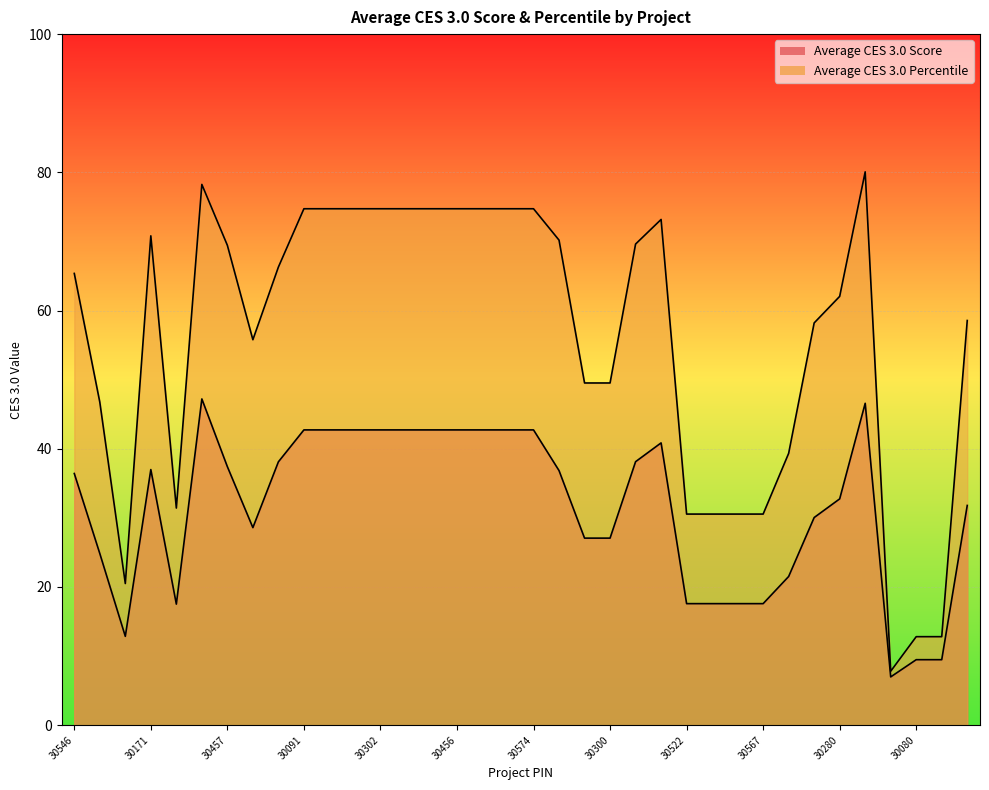

What is the maximum value for Average CES 3.0 Percentile?

80.1